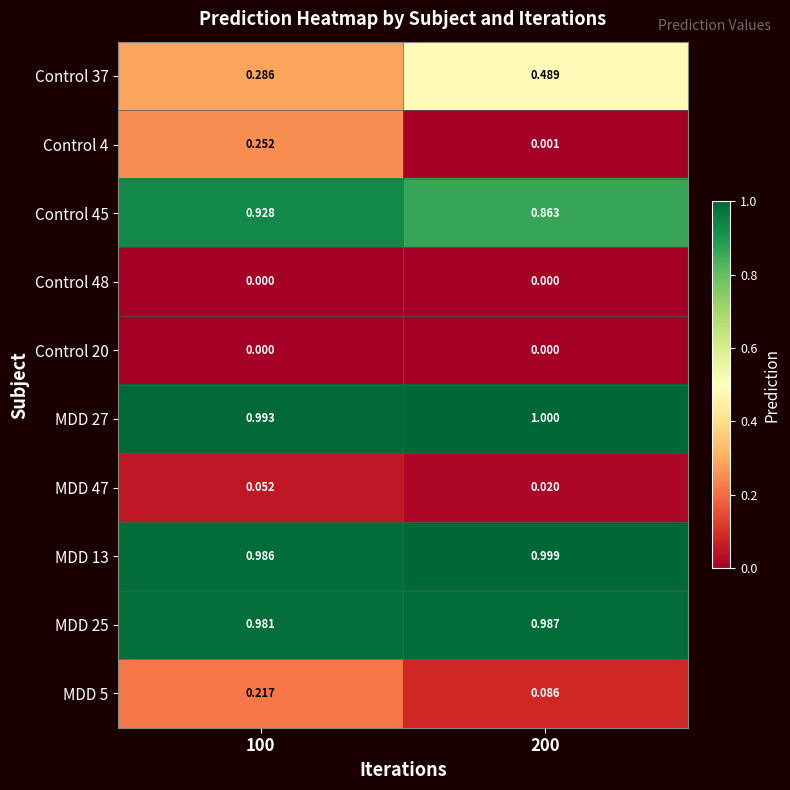

Is the value of Control 48 at 100 greater than the value of MDD 5 at 200?

No